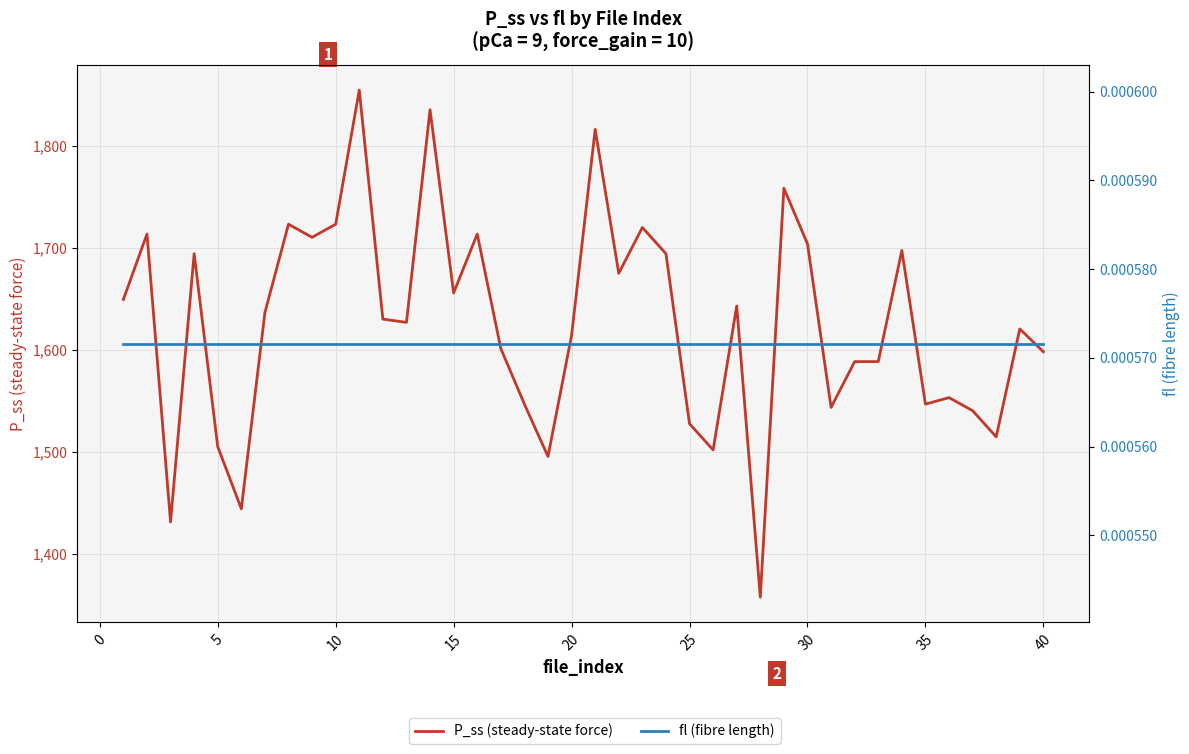

True or false: fl (fibre length) and P_ss (steady-state force) intersect in this chart.

False